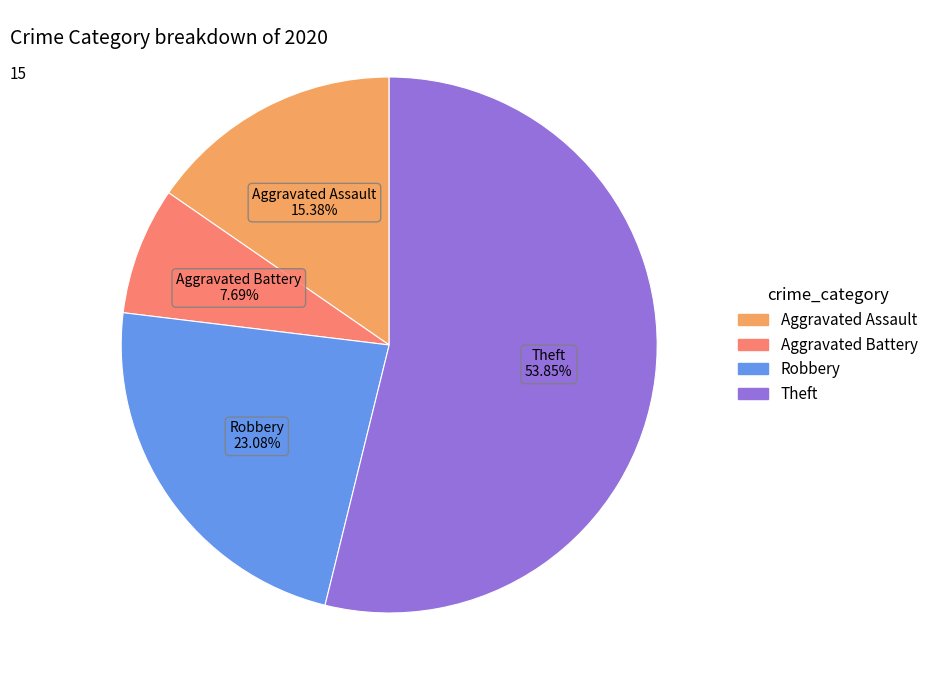

The Robbery slice represents 31% of the pie. True or false?

False